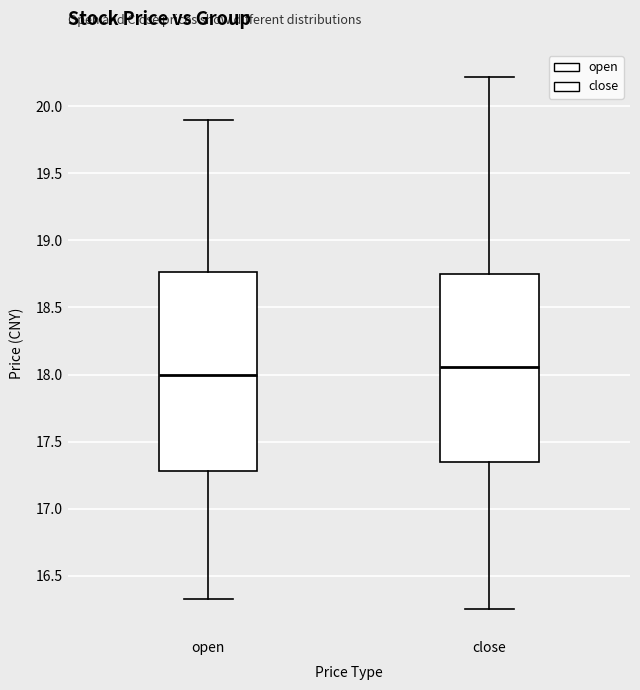

Reading left to right, transcribe this box plot: for each box, give where its median line is, the range the box spans, and where its two whiskers end, as read against the y-axis. The values are not printed on the chart, so give them approximately, as read against the axis.

open: median 18.00, box 17.30 to 18.75, whiskers 16.35 to 19.90
close: median 18.05, box 17.35 to 18.75, whiskers 16.25 to 20.20